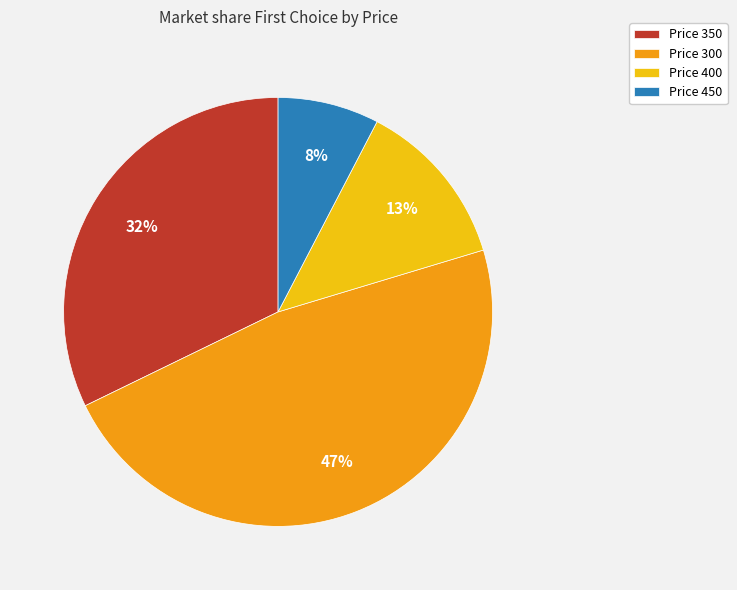

Is it true that Price 300 is 61% of the pie?

False